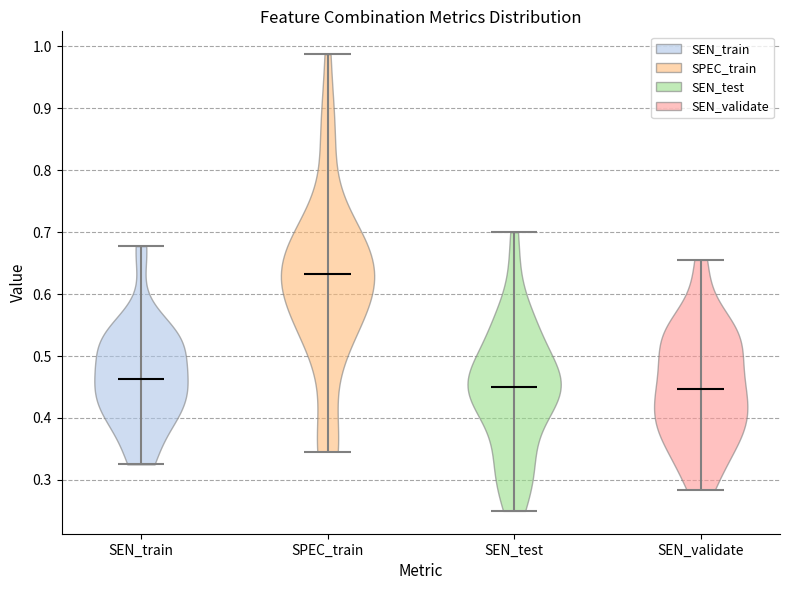

What is the highest point the violin for SEN_train reaches on the y-axis? The values are not printed on the chart, so give them approximately, as read against the axis.

0.68